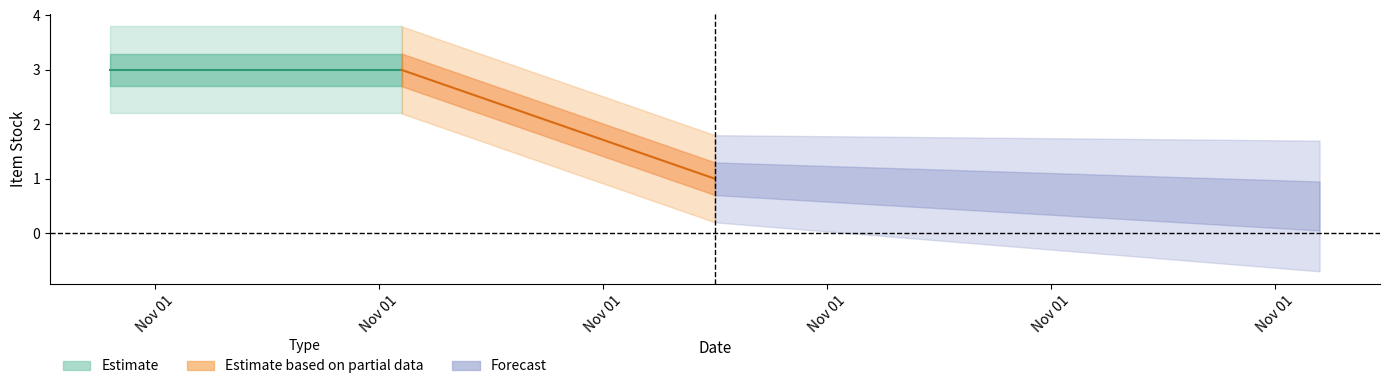

What is the minimum value shown in the chart?

1